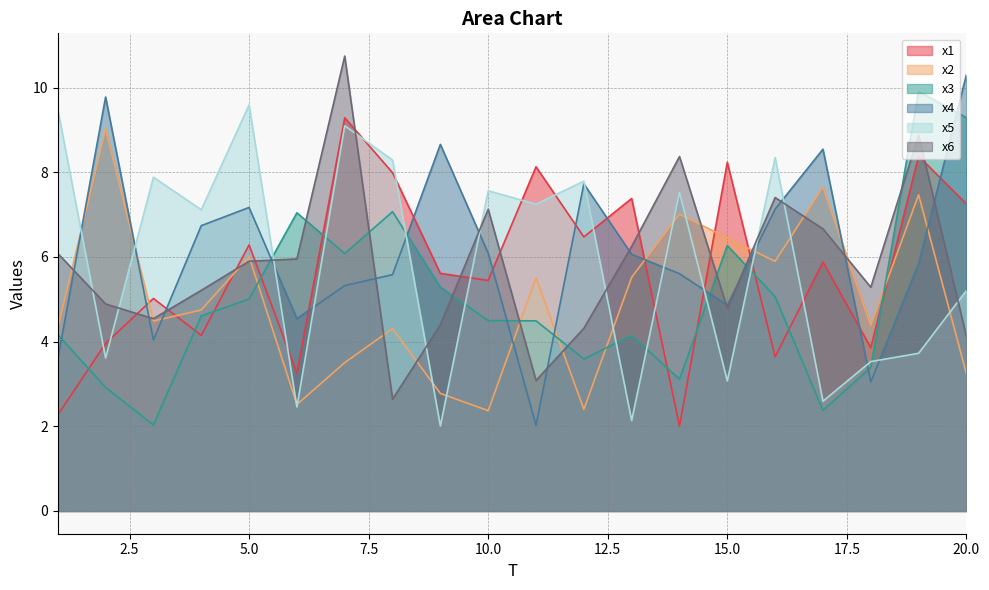

Does the chart have visible grid lines?

Yes